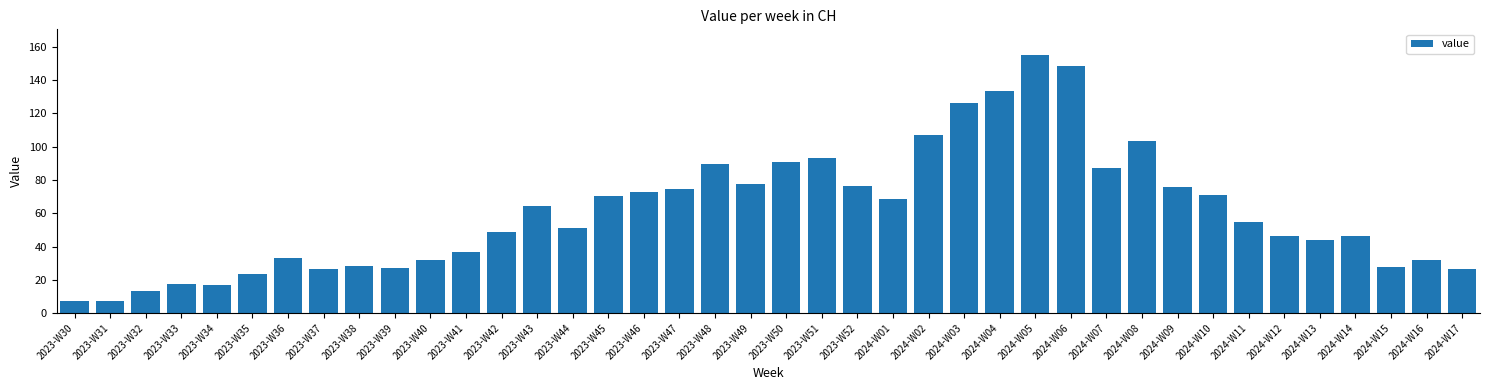

At which label is the value closest to 81?

2023-W49